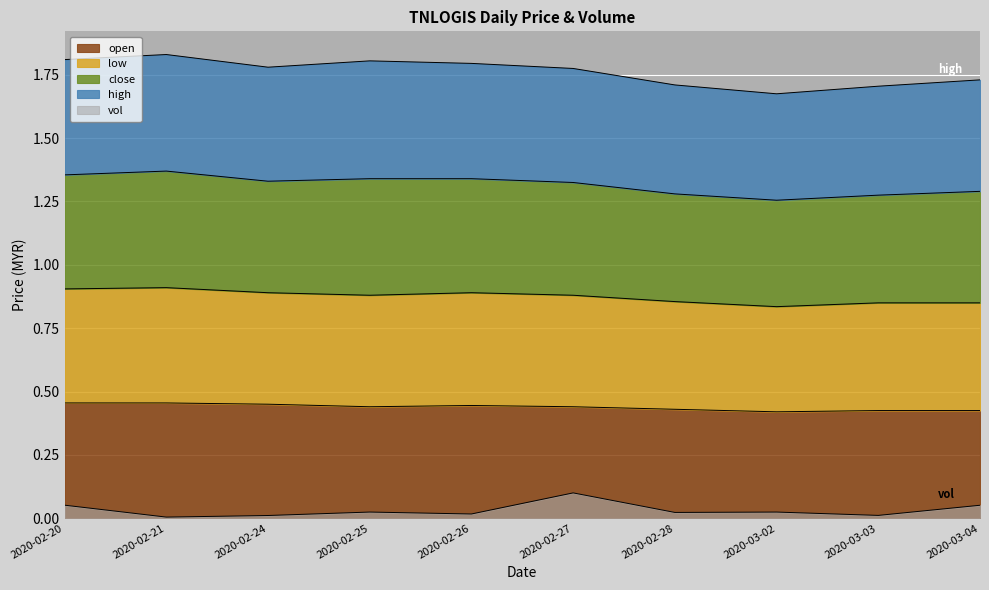

What is the value of the vol point at the 10th from the left?

0.1